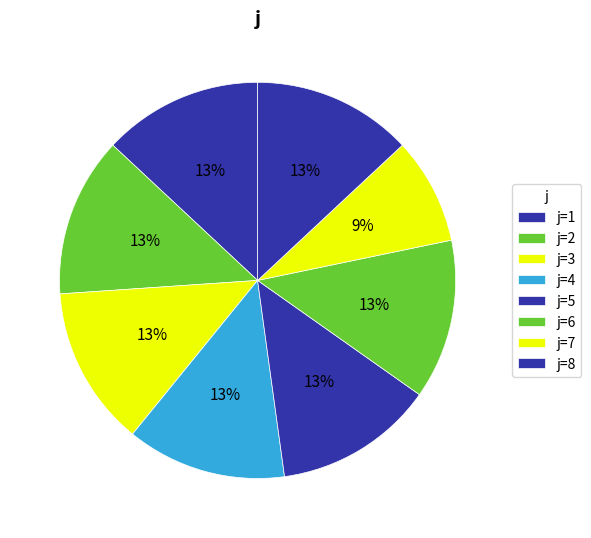

To the nearest percent, what is the average slice percentage?

12%